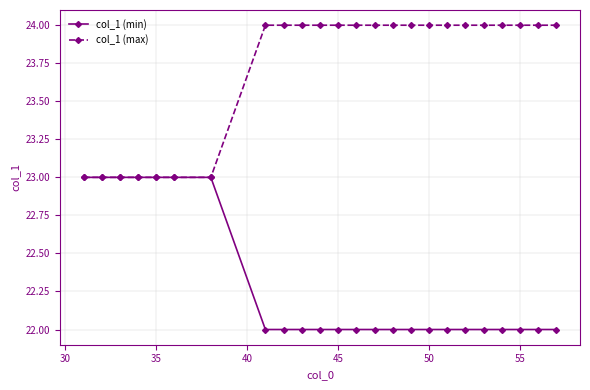

What is the minimum value for col_1 (max)?

23